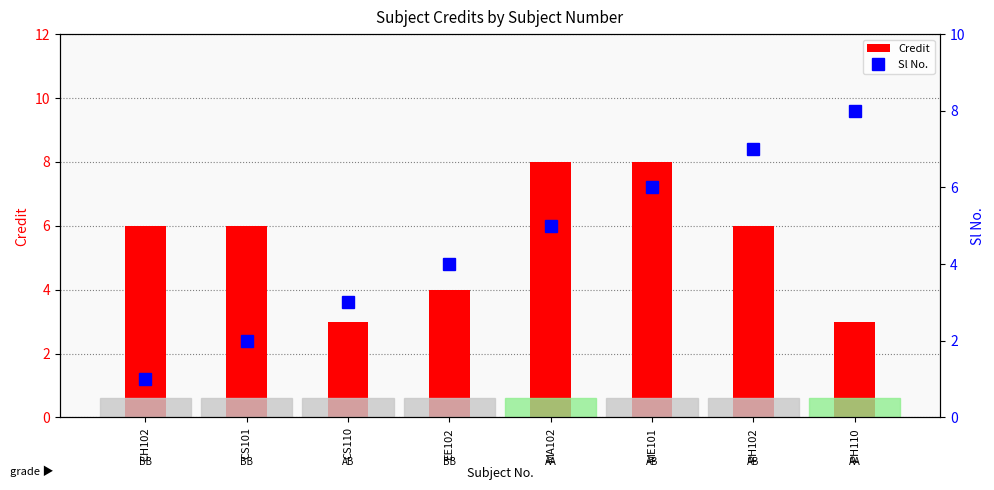

Read the Credit value at ME101.

8